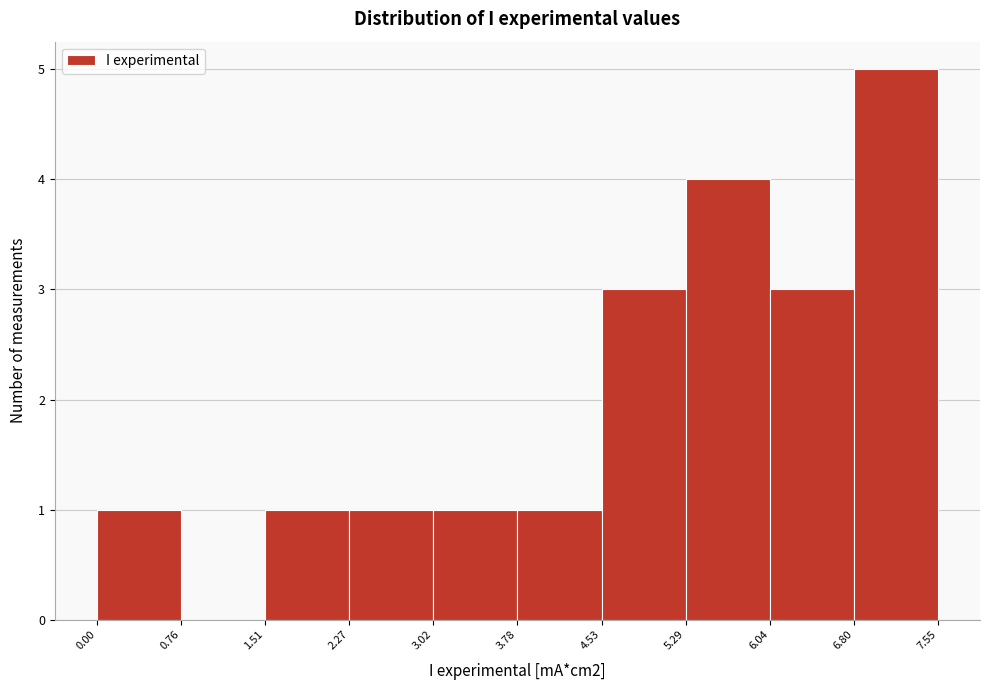

Reading left to right, list every bar in this chart as the range it spans on the x-axis followed by its height. The values are not printed on the chart, so give them approximately, as read against the axis.

0.00 to 0.76: 1
0.76 to 1.51: 0
1.51 to 2.27: 1
2.27 to 3.02: 1
3.02 to 3.78: 1
3.78 to 4.53: 1
4.53 to 5.29: 3
5.29 to 6.04: 4
6.04 to 6.80: 3
6.80 to 7.55: 5